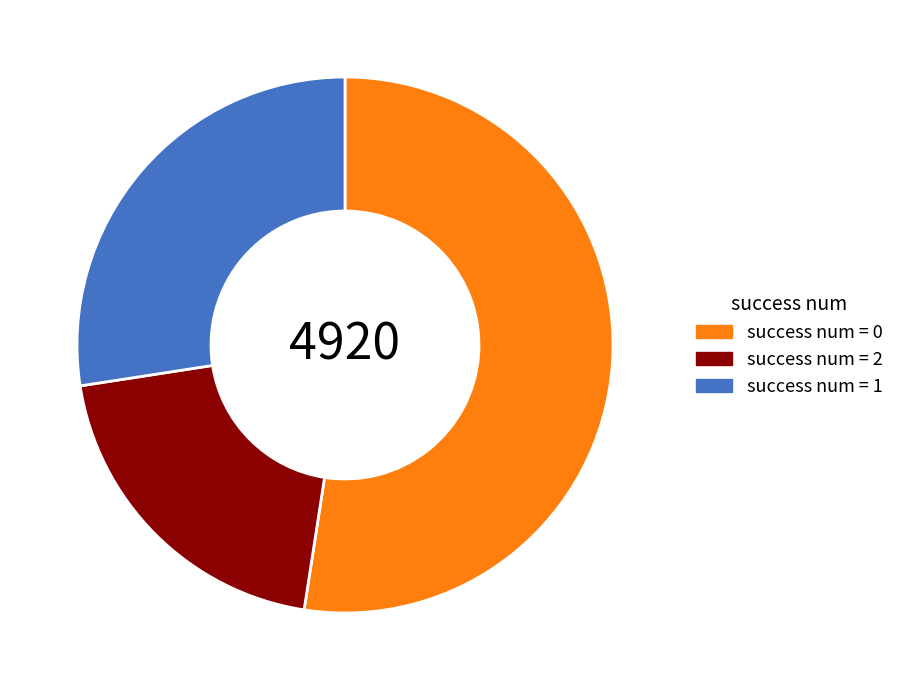

True or false: success num = 1 accounts for 42% of the total.

False